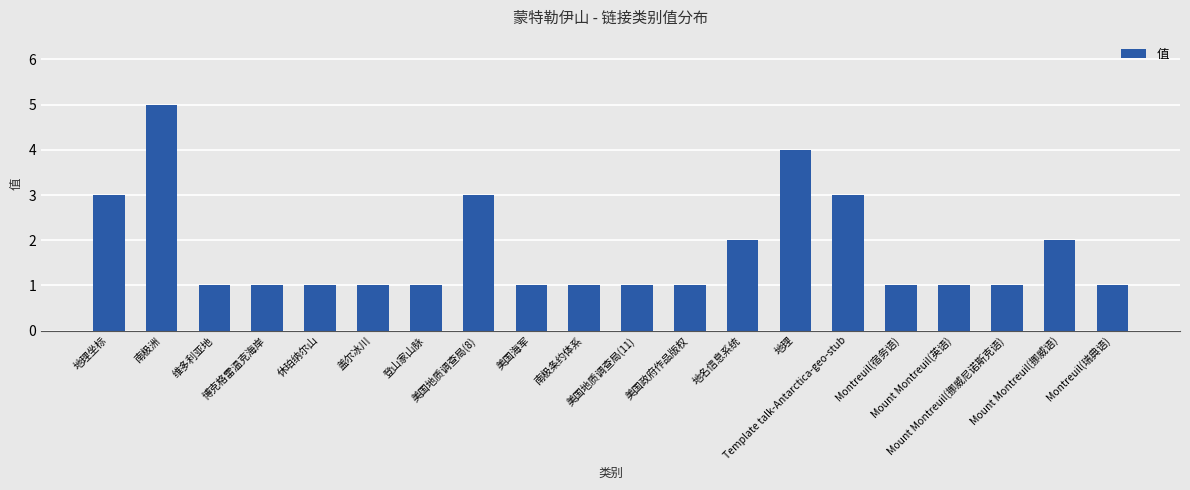

Are the bars grouped side by side (vs. stacked)?

No